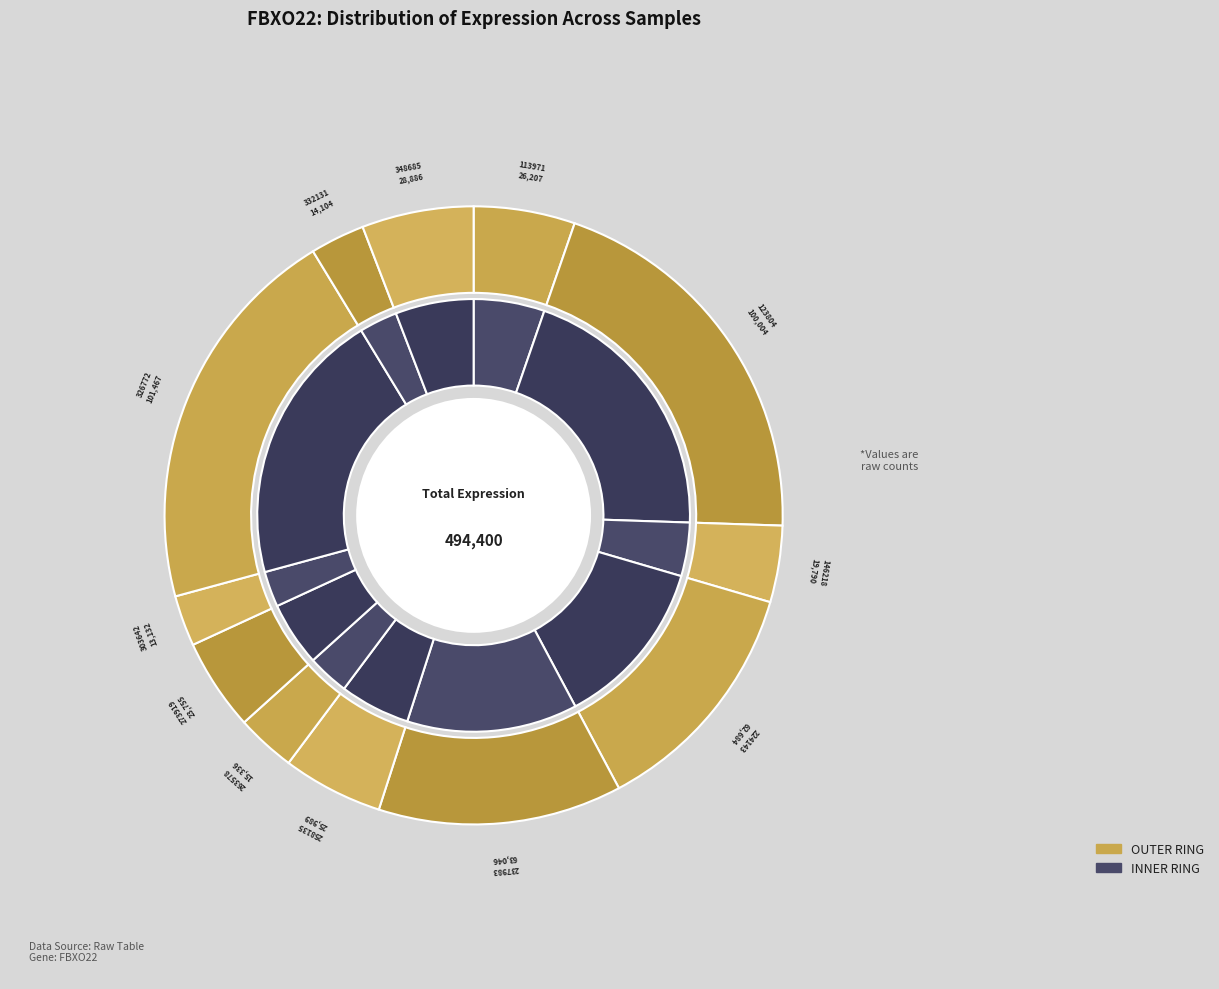

To the nearest percent, what percentage of the pie is 326772?

21%